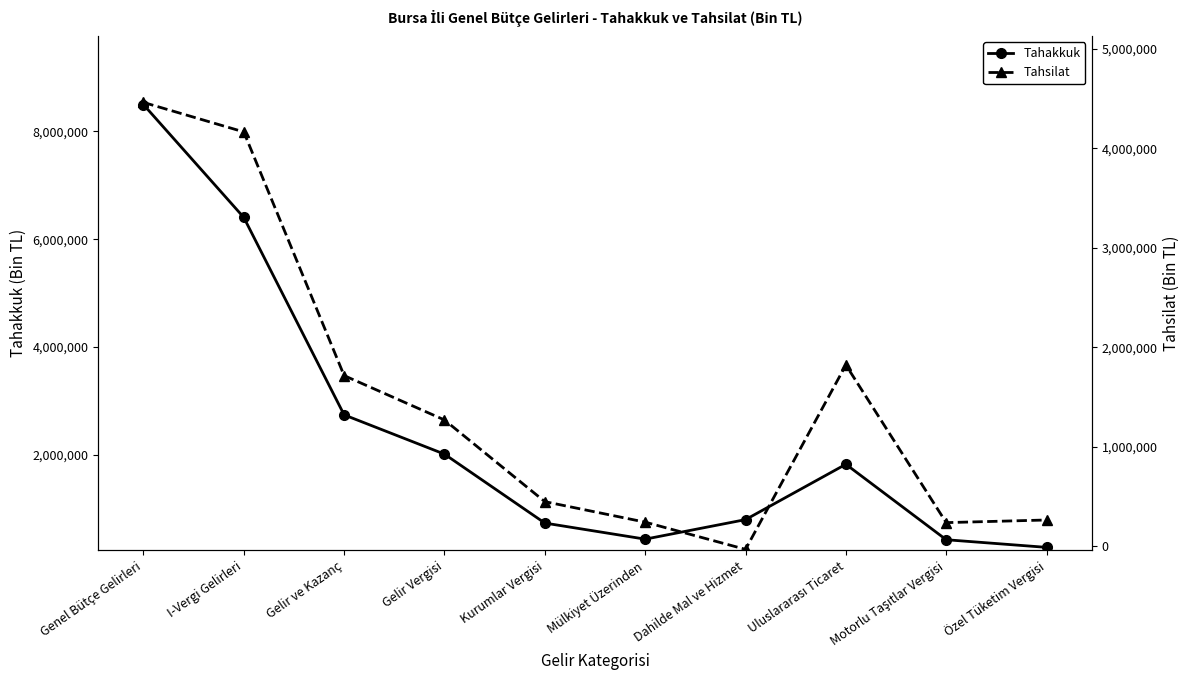

How many values in Tahsilat are above zero?

9